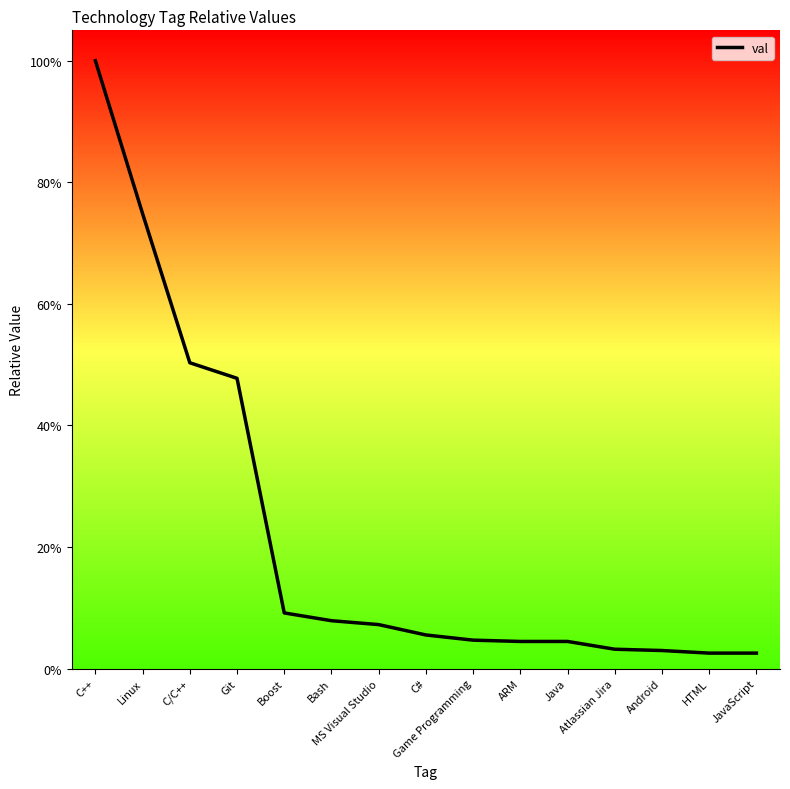

Does the chart have visible grid lines?

No